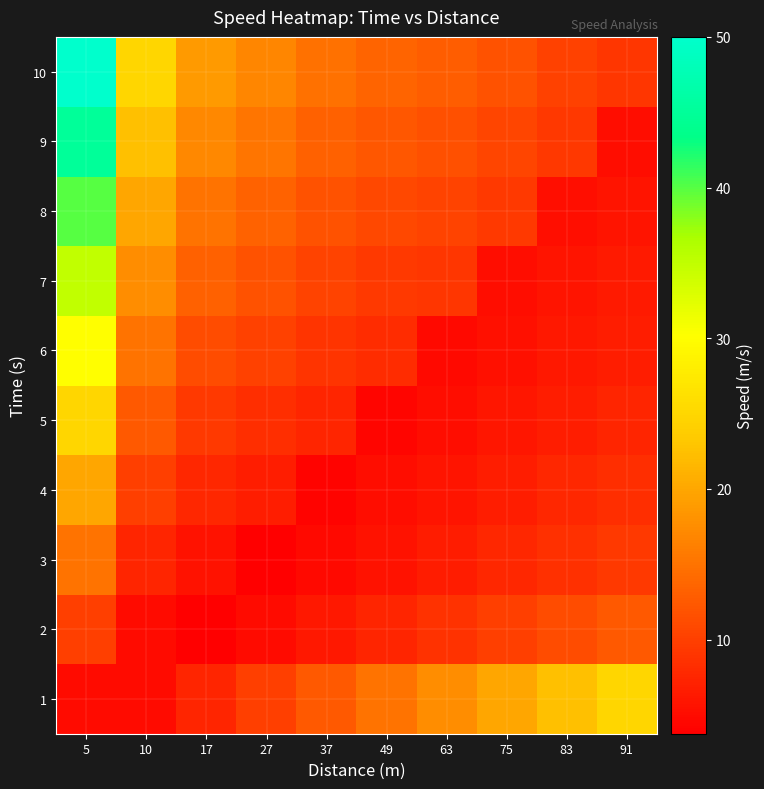

What is the total value across all series at 49?

92.1